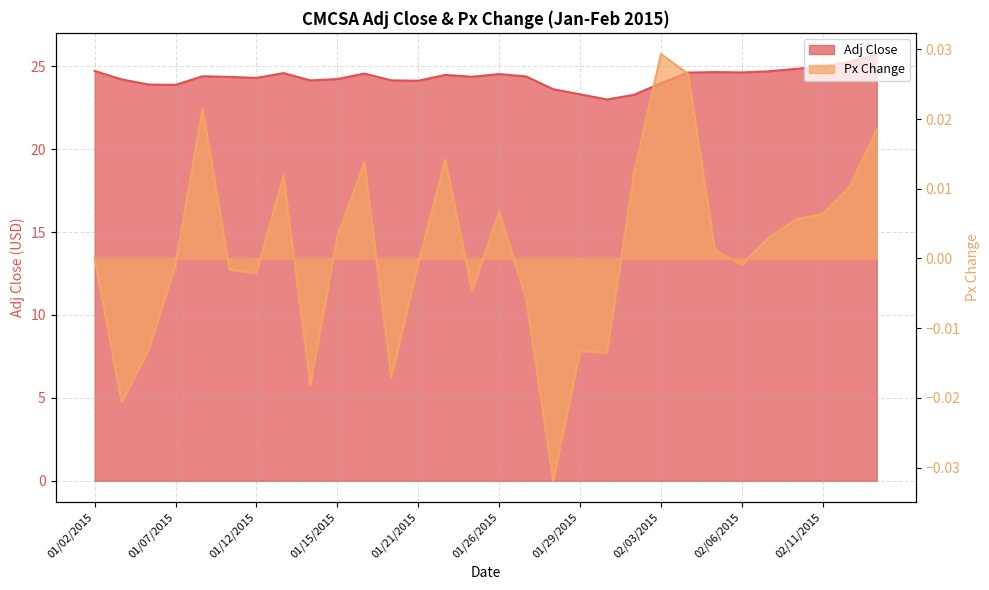

Between 01/27/2015 and 01/29/2015, which series saw the biggest shift?

Adj Close